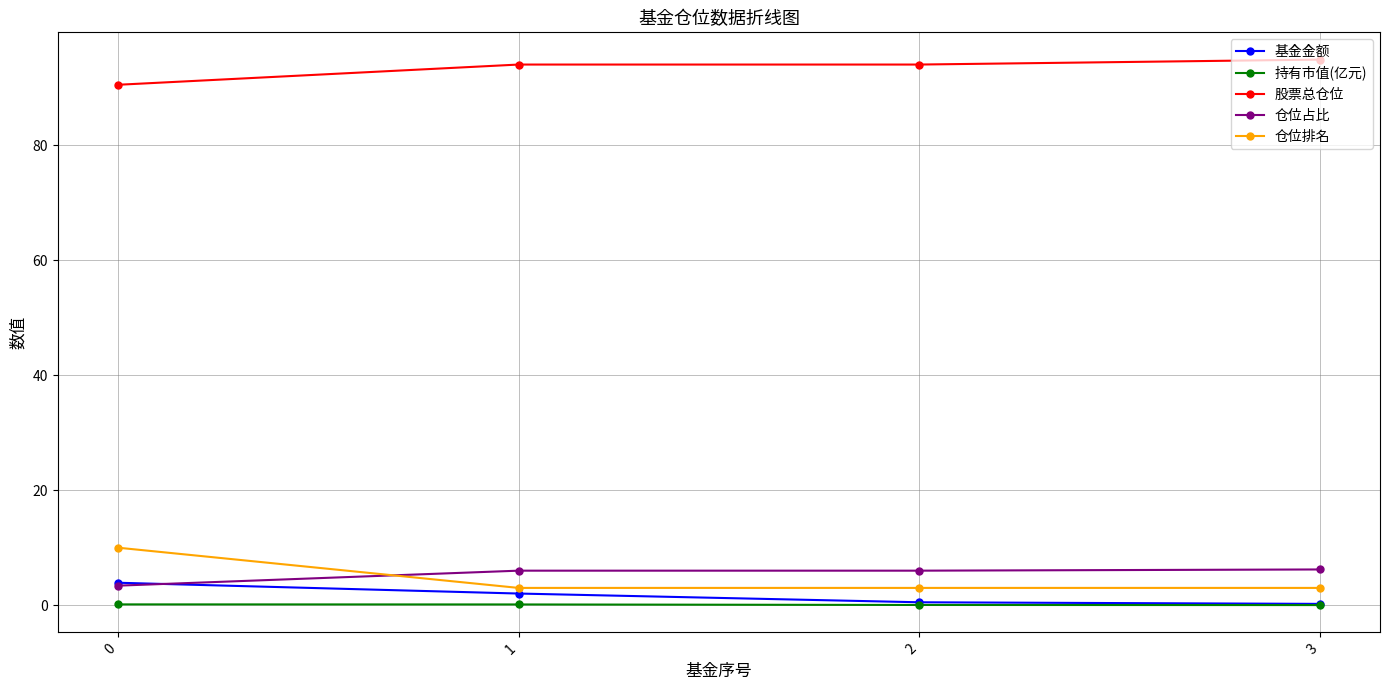

True or false: 基金金额 has more than 1 interior local peaks.

False